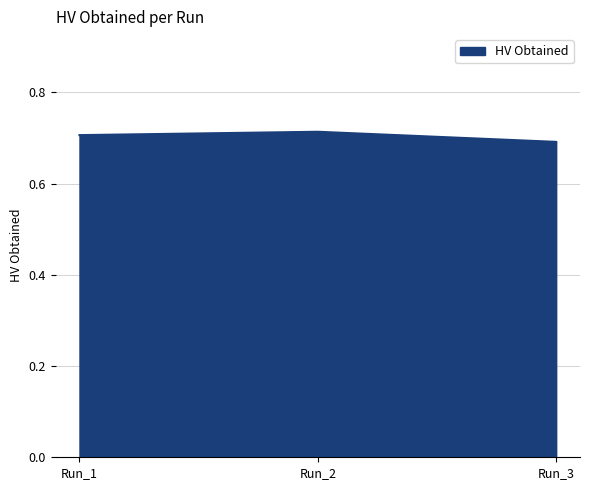

How many values are between 0 and 1?

3